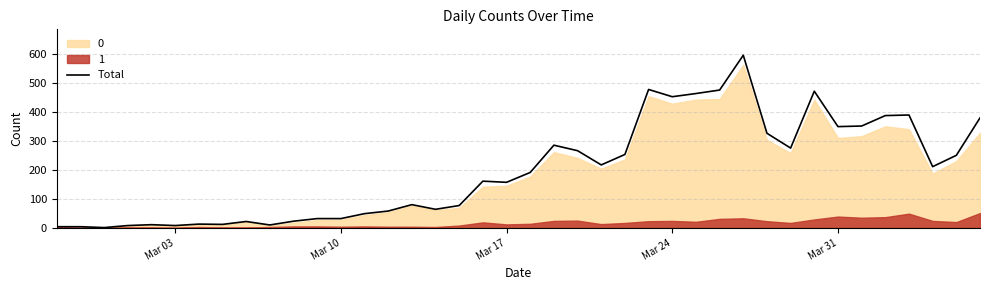

How many values exceed 191?

19